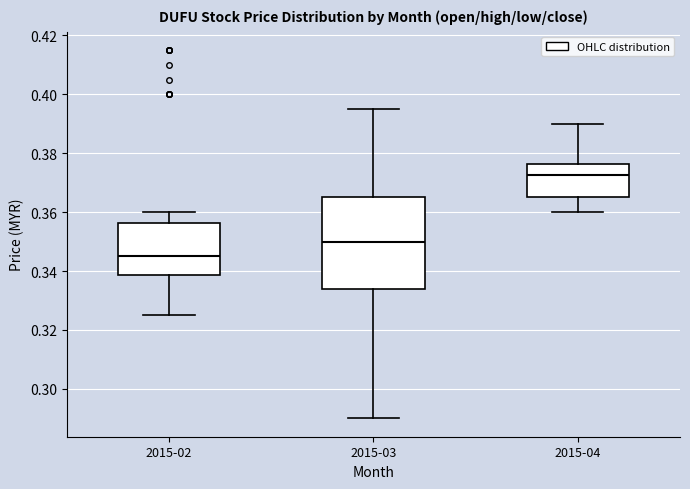

Comparing the boxes themselves (not the whiskers), which one is the tallest?

2015-03